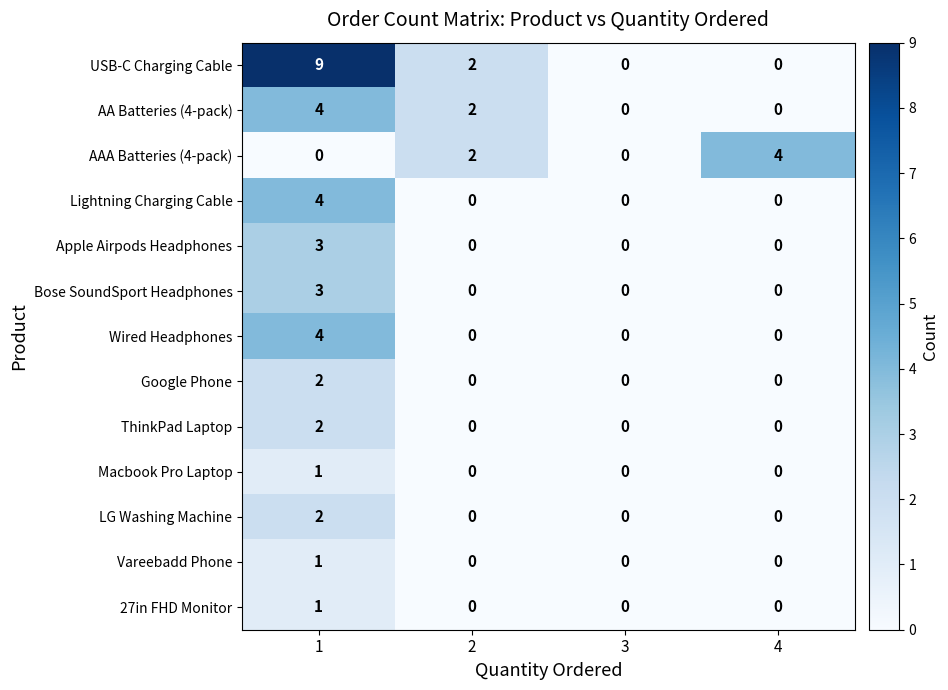

Read the AA Batteries (4-pack) value at 1.

4